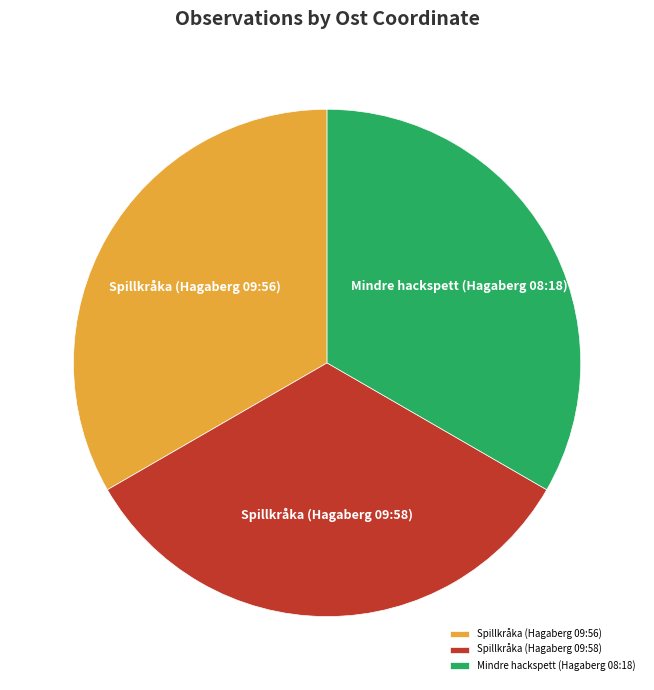

True or false: Mindre hackspett (Hagaberg 08:18) accounts for 28% of the total.

False